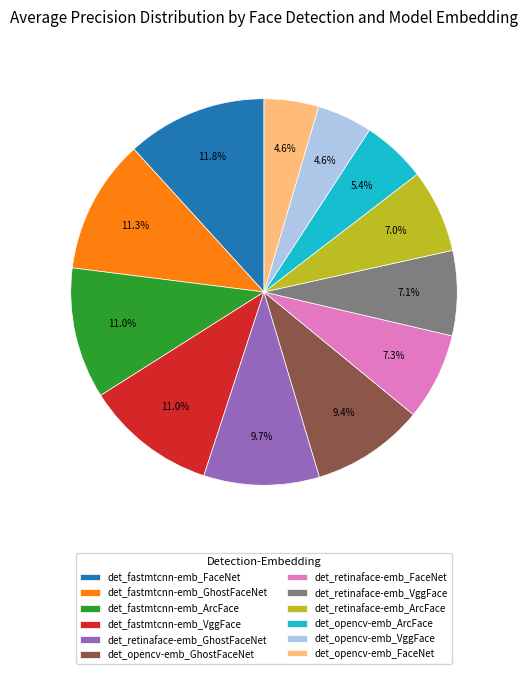

How many segments does this pie chart have?

12